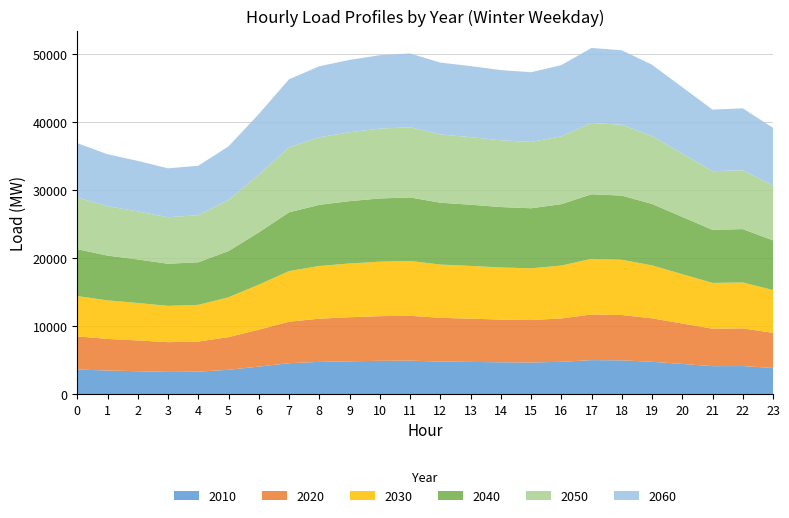

Reading left to right, list all the values displayed in this chart.

2010: 3623.5	3463.3	3367.3	3259.8	3296.8	3577.1	4043.3	4545.6	4733.5	4825.7	4893.0	4918.8	4786.8	4736.4	4678.5	4647.4	4749.7	4998.2	4964.4	4756.1	4431.9	4107.9	4126.3	3845.1
2020: 4869.6	4654.4	4525.4	4380.9	4430.6	4807.4	5433.9	6108.9	6361.4	6485.4	6575.8	6610.4	6433.1	6365.4	6287.4	6245.8	6383.2	6717.2	6671.7	6391.8	5956.1	5520.7	5545.3	5167.6
2030: 5936.1	5673.7	5516.4	5340.3	5400.9	5860.1	6623.9	7446.8	7754.5	7905.6	8015.9	8058.1	7841.9	7759.4	7664.4	7613.5	7781.1	8188.2	8132.8	7791.6	7260.5	6729.7	6759.7	6299.2
2040: 6889.0	6584.6	6402.0	6197.6	6268.0	6800.9	7687.3	8642.3	8999.4	9174.8	9302.7	9351.7	9100.9	9005.1	8894.8	8835.8	9030.2	9502.8	9438.5	9042.5	8426.1	7810.1	7844.9	7310.5
2050: 7609.8	7273.5	7071.8	6846.1	6923.8	7512.5	8491.5	9546.5	9940.9	10134.7	10276.0	10330.1	10053.0	9947.2	9825.4	9760.3	9975.0	10497.0	10425.9	9988.5	9307.6	8627.2	8665.7	8075.4
2060: 7999.0	7645.4	7433.5	7196.2	7277.9	7896.6	8925.8	10034.7	10449.3	10653.0	10801.5	10858.4	10567.2	10455.9	10327.9	10259.4	10485.1	11033.8	10959.1	10499.3	9783.6	9068.4	9108.9	8488.3